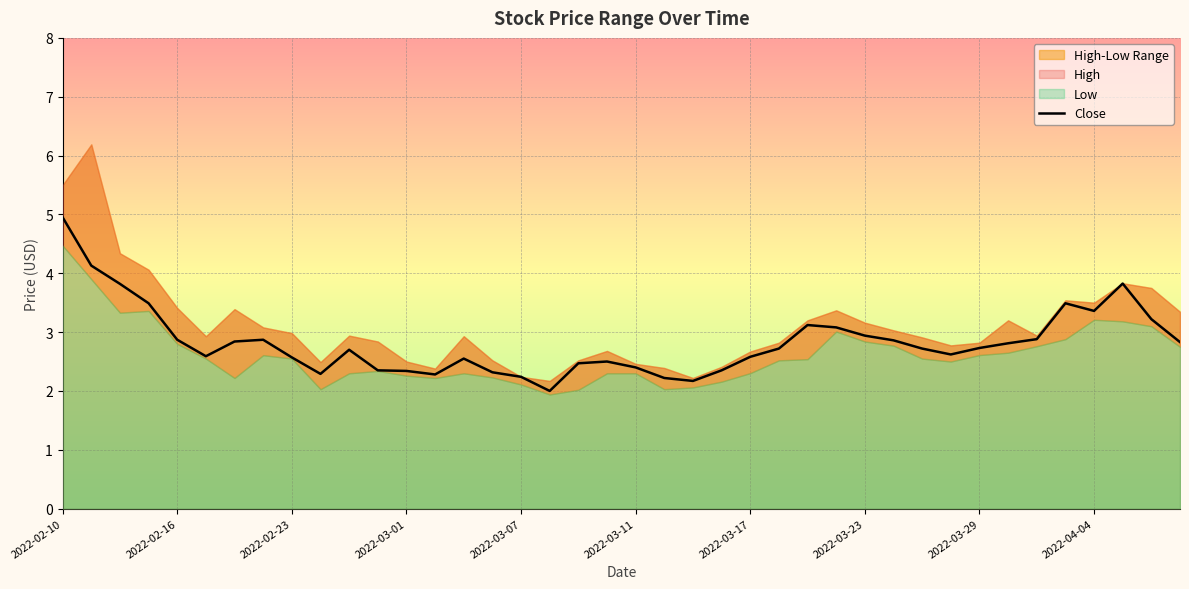

What is the maximum value for Close?

5.0